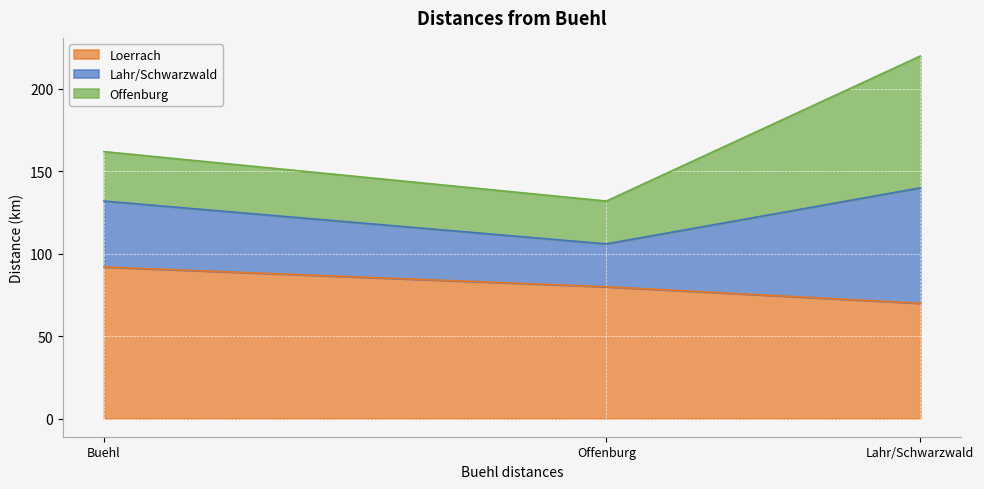

What is the total value across all series at Buehl?

162